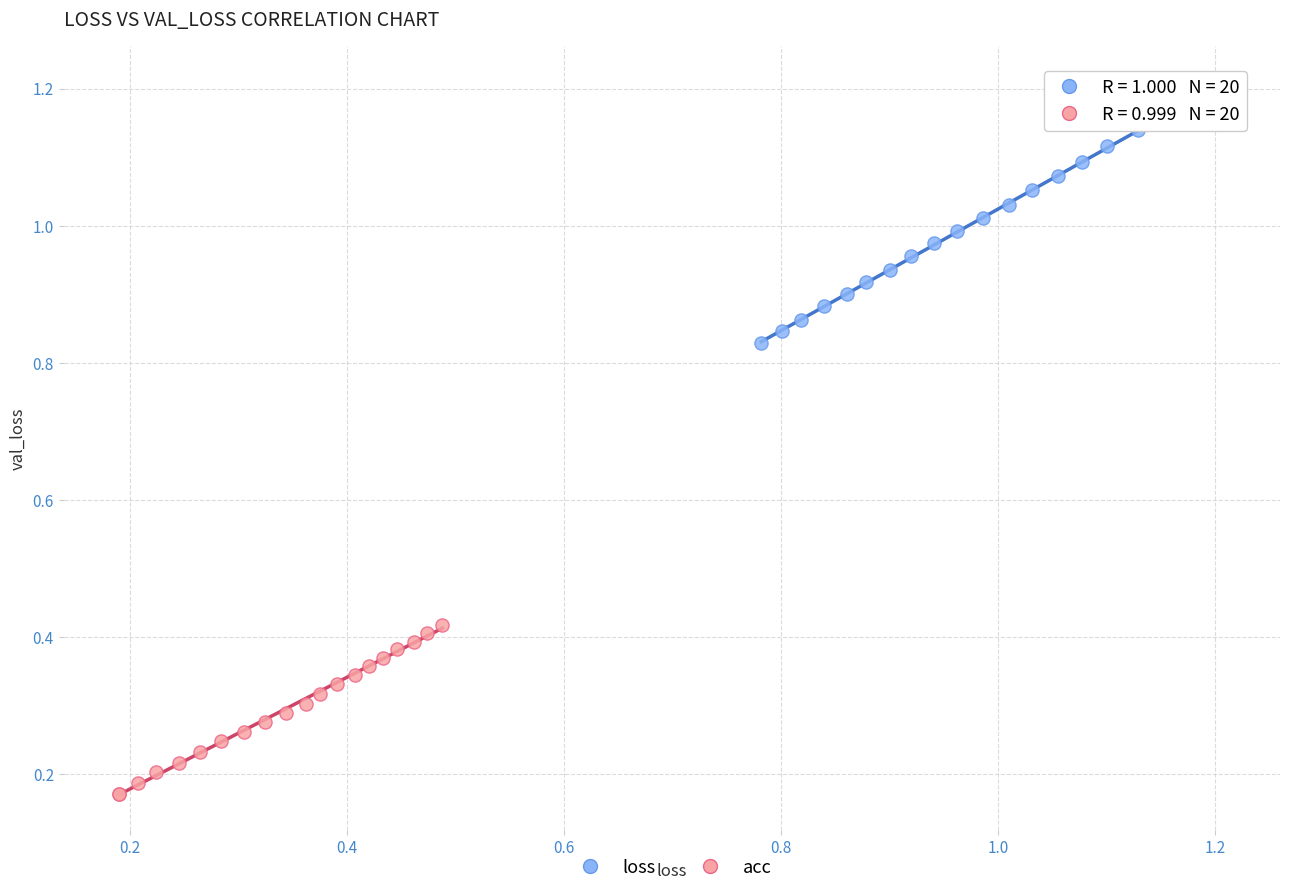

Which series has the largest Y range (max minus min)?

loss